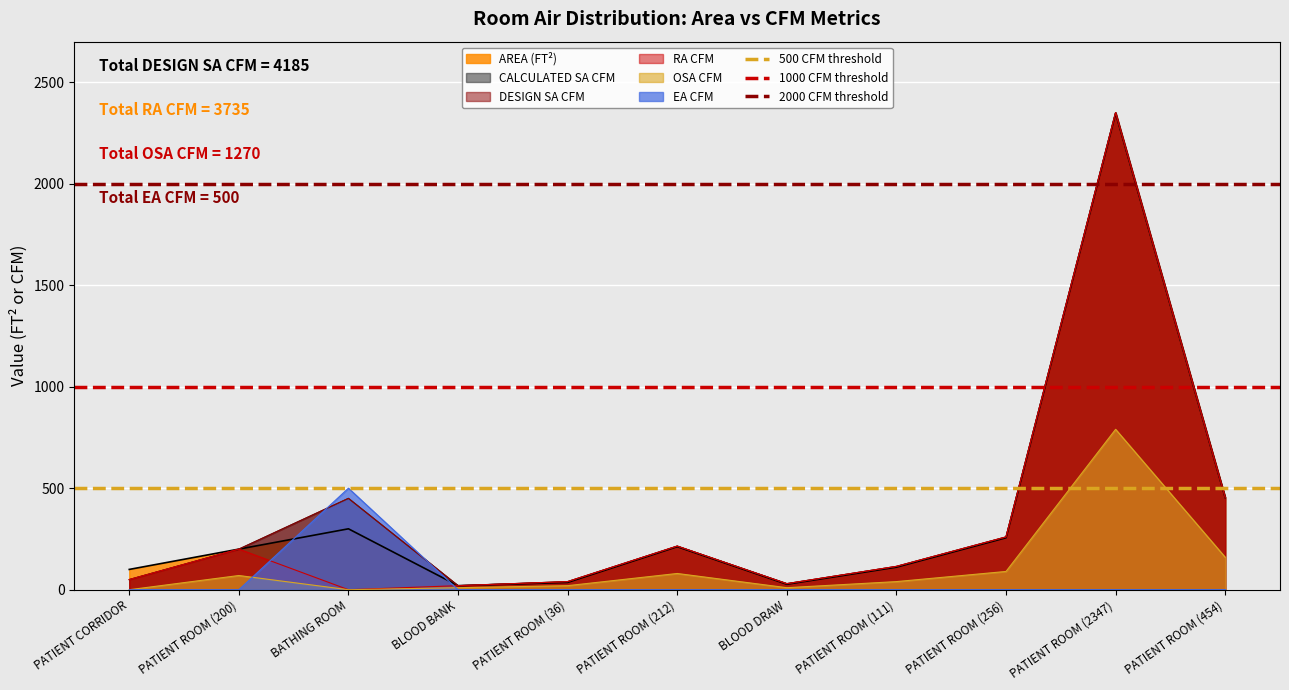

What is the maximum value for EA CFM?

500